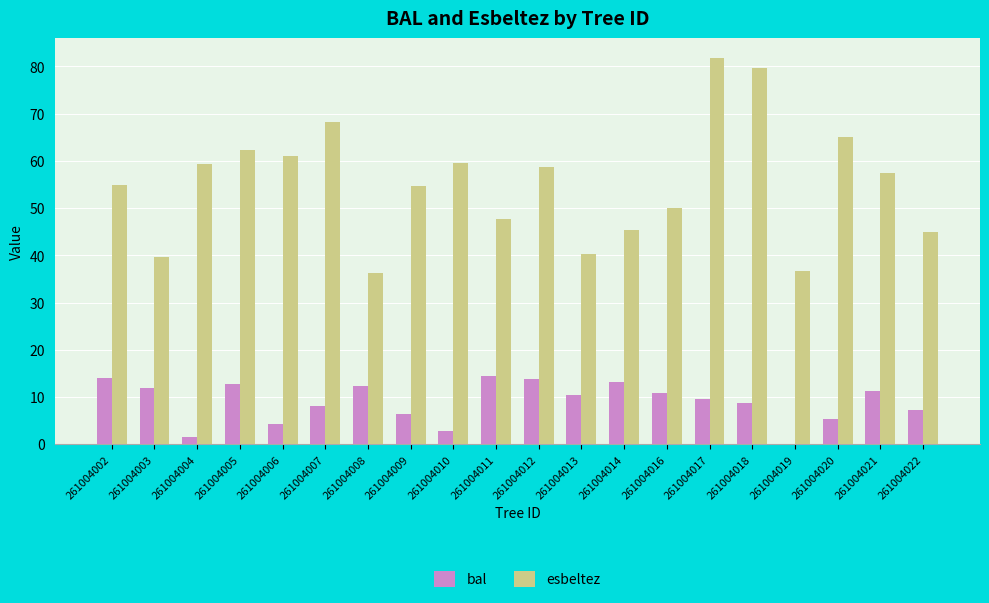

What is the approximate value of esbeltez at 261004021?

57.4